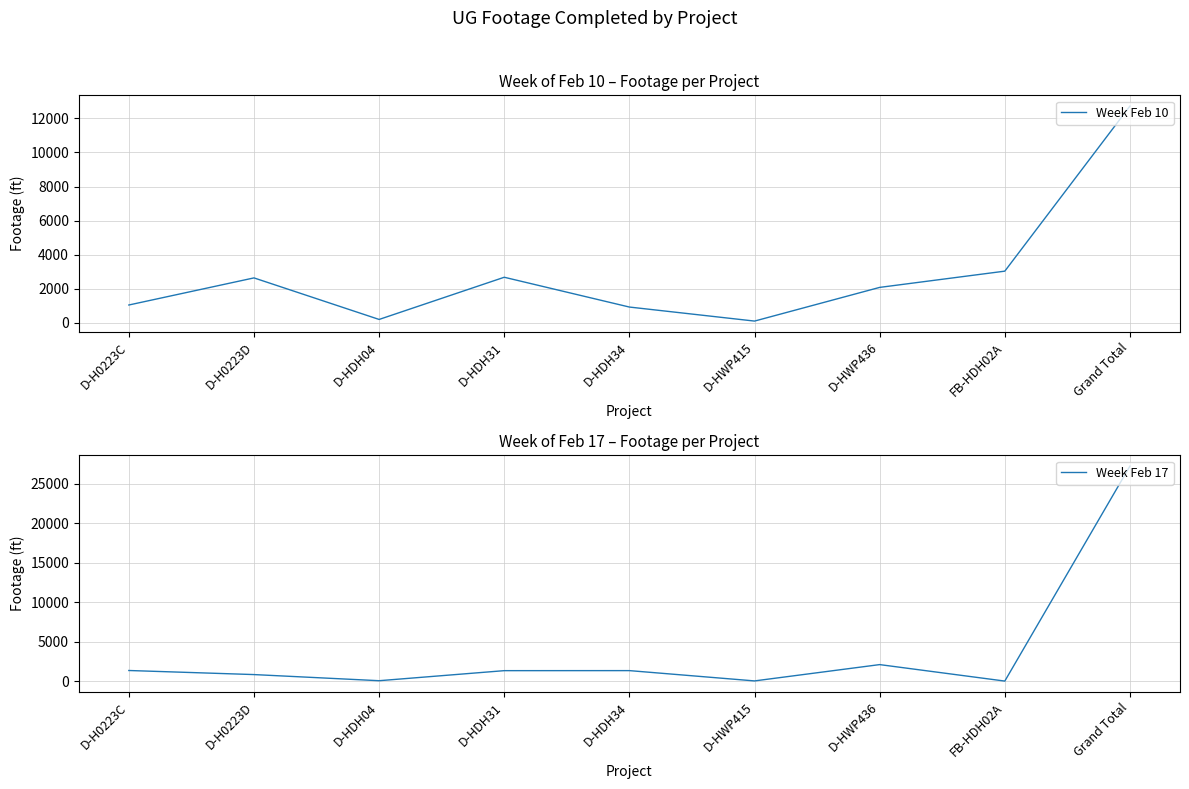

What is the label of the 4th point from the right?

D-HWP415